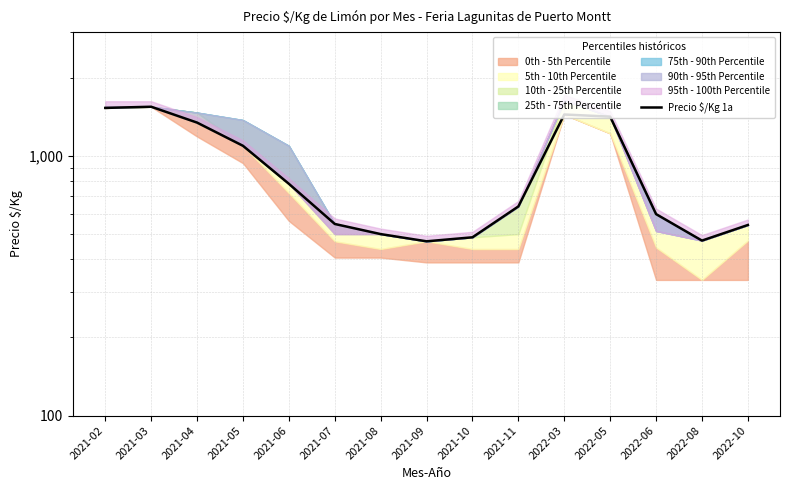

What is the change in value from 2021-07 to 2022-03?

+897